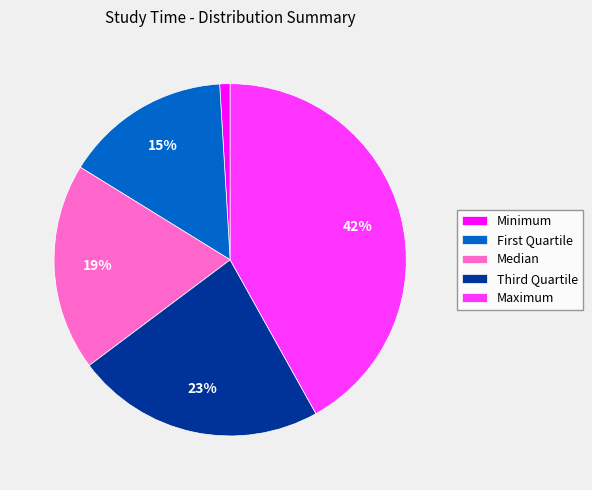

The Median slice represents 19% of the pie. True or false?

True